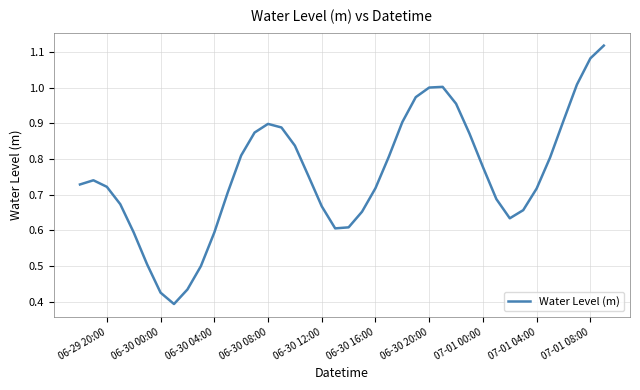

Reading left to right, what are all the values shown in this chart?

0.7	0.7	0.7	0.7	0.6	0.5	0.4	0.4	0.4	0.5	0.6	0.7	0.8	0.9	0.9	0.9	0.8	0.8	0.7	0.6	0.6	0.7	0.7	0.8	0.9	1.0	1.0	1.0	1.0	0.9	0.8	0.7	0.6	0.7	0.7	0.8	0.9	1.0	1.1	1.1